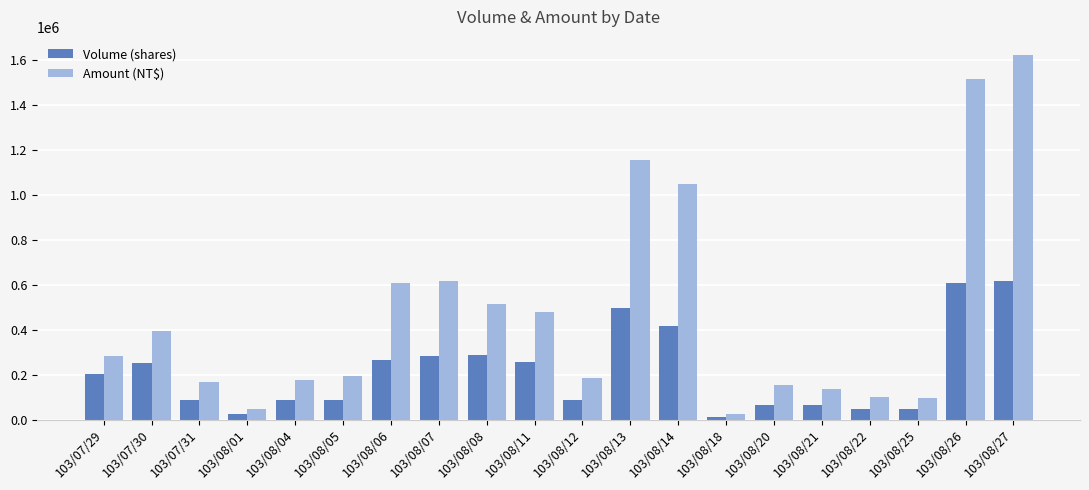

What is the sum of all Volume (shares) values?

4299000